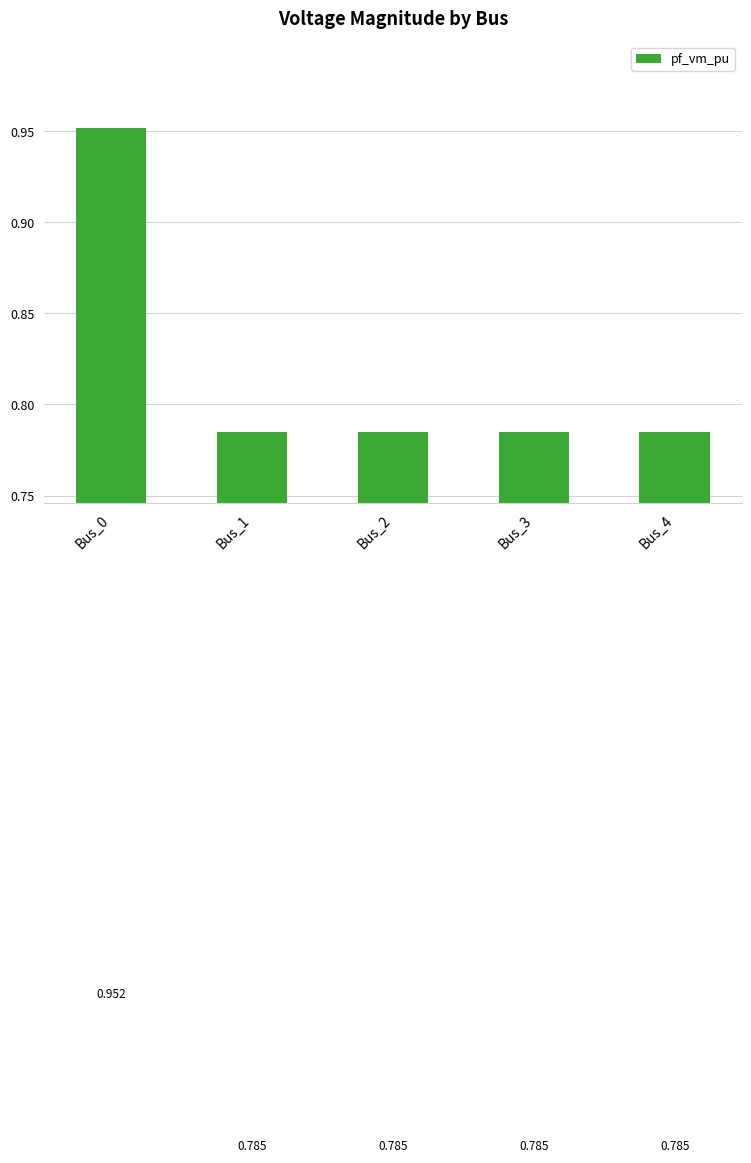

What is the value of the 3rd bar from the left?

0.8